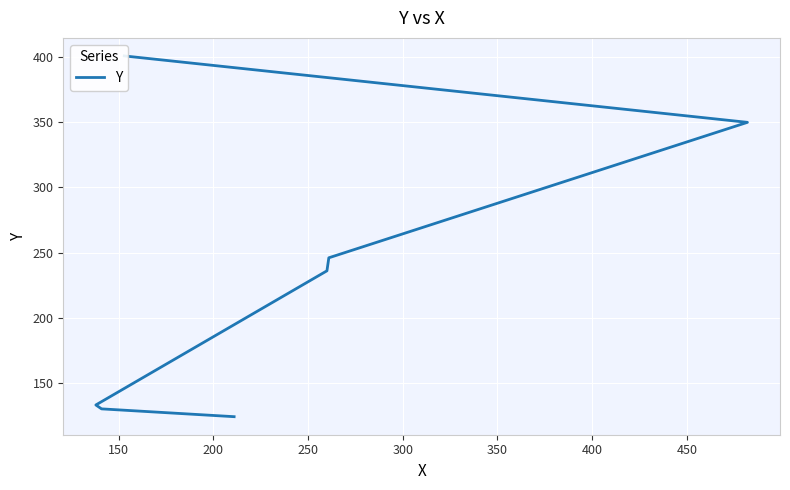

Reading left to right, what are all the values shown in this chart?

124	130	133	236	246	350	401